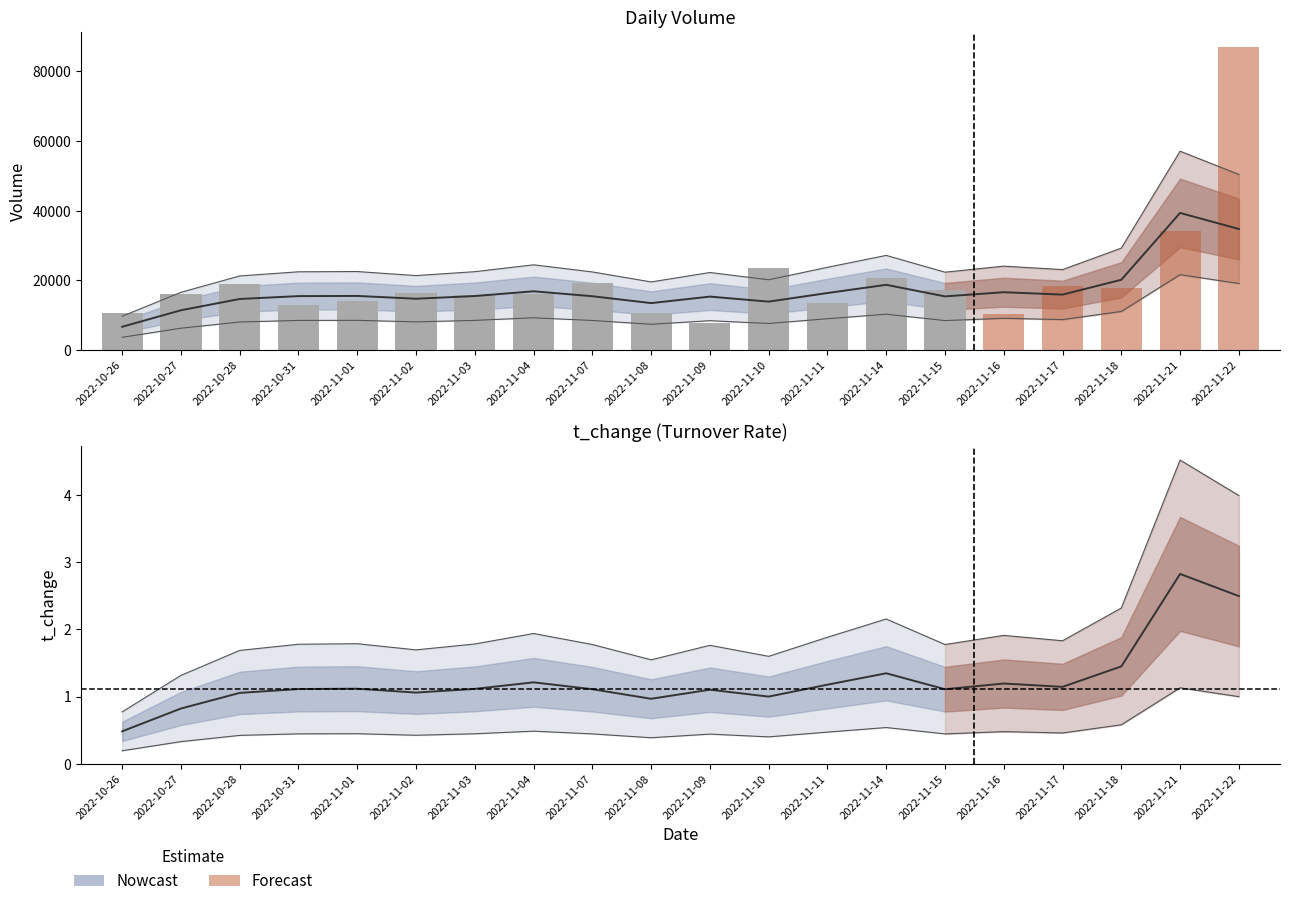

What is the average value of the volume series?

20083.3